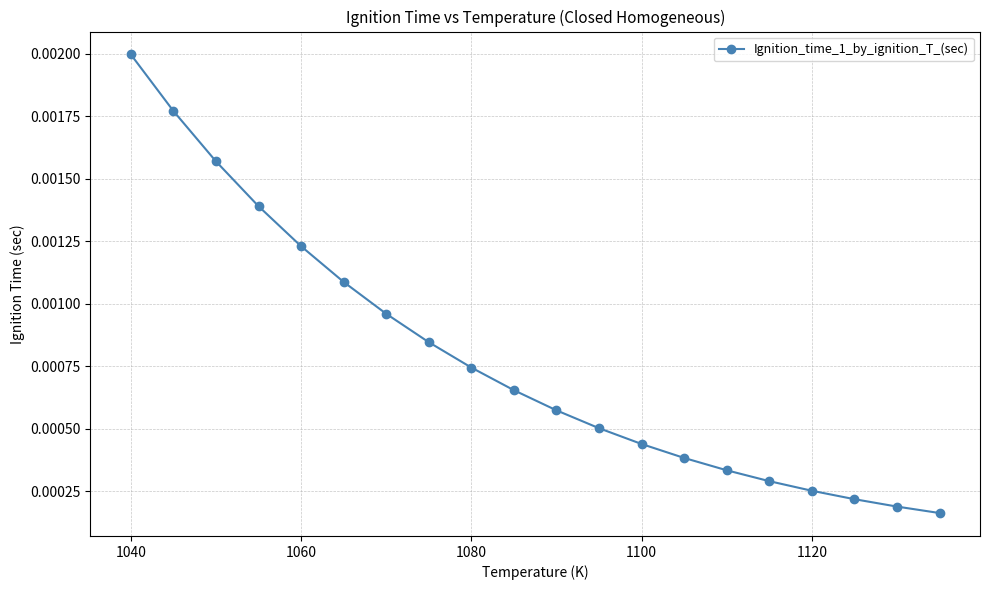

True or false: the data has more than 2 interior local peaks.

False